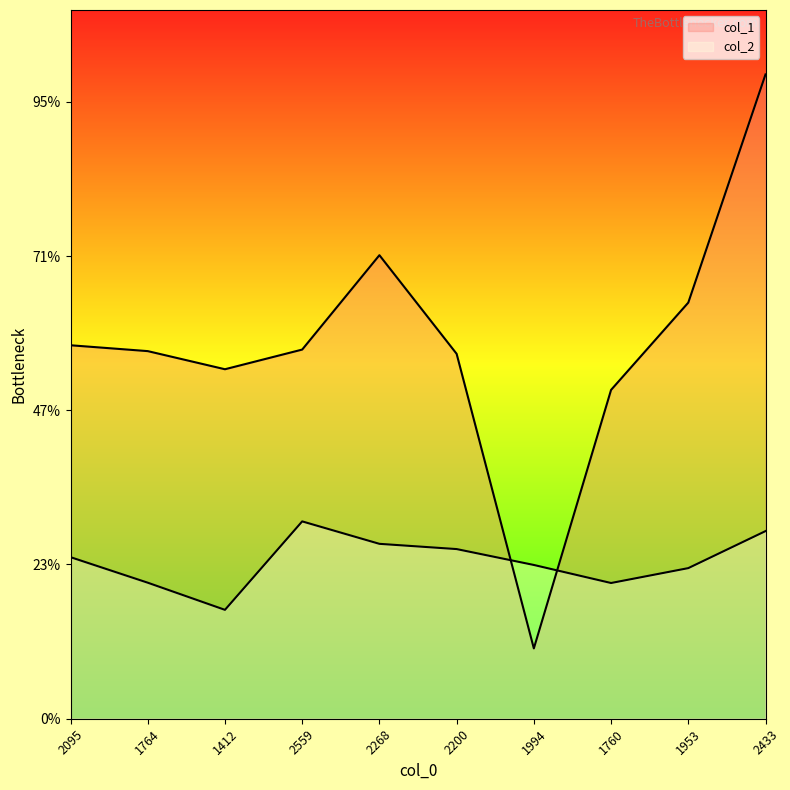

At which category is the sum across all series the highest?

2433